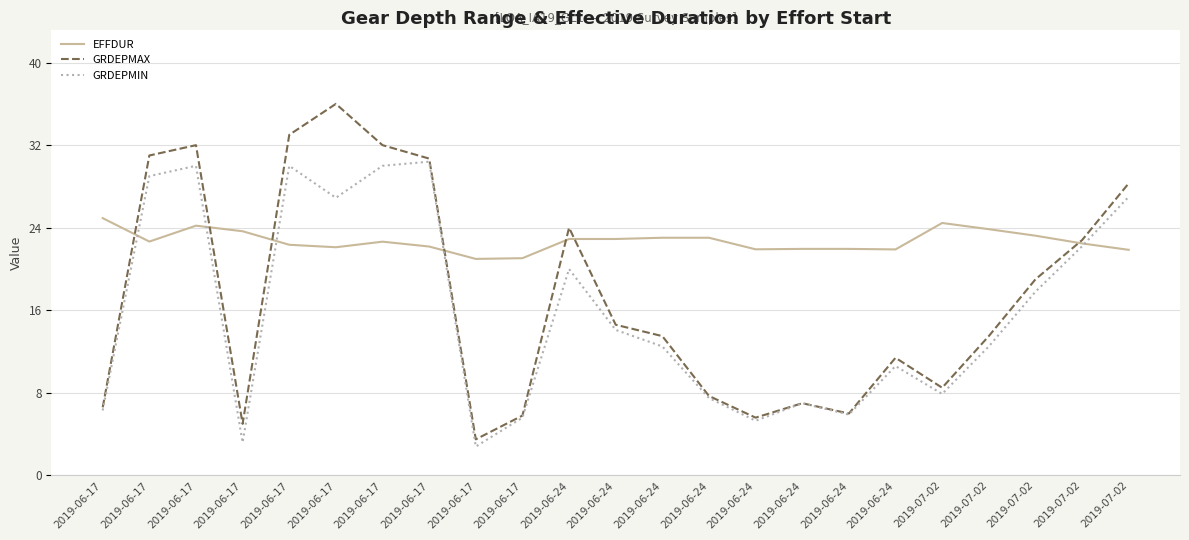

What are all the series names shown in the legend?

EFFDUR, GRDEPMAX, GRDEPMIN